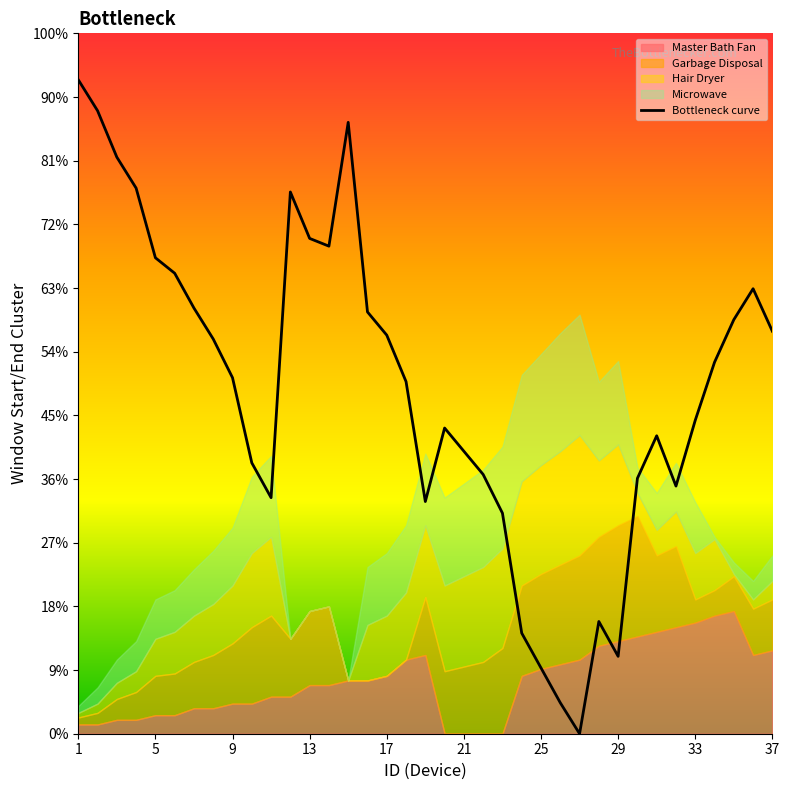

Where is the data nearest to the value 25?

33